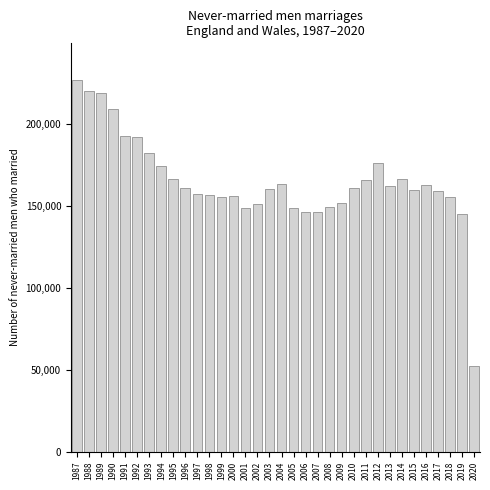

Is it true that the value at 2009 is 258353?

False